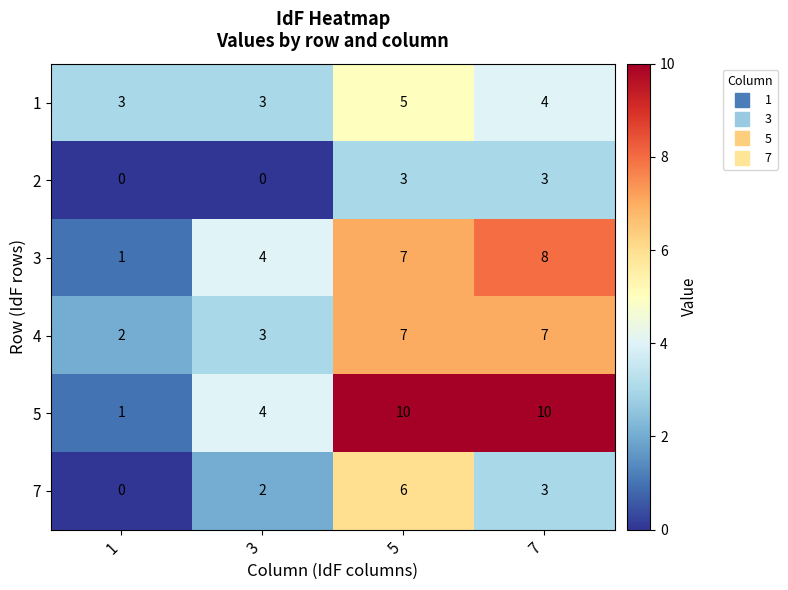

Reading right to left, list all the values displayed in this chart.

1: 7=4	5=5	3=3	1=3
2: 7=3	5=3	3=0	1=0
3: 7=8	5=7	3=4	1=1
4: 7=7	5=7	3=3	1=2
5: 7=10	5=10	3=4	1=1
7: 7=3	5=6	3=2	1=0